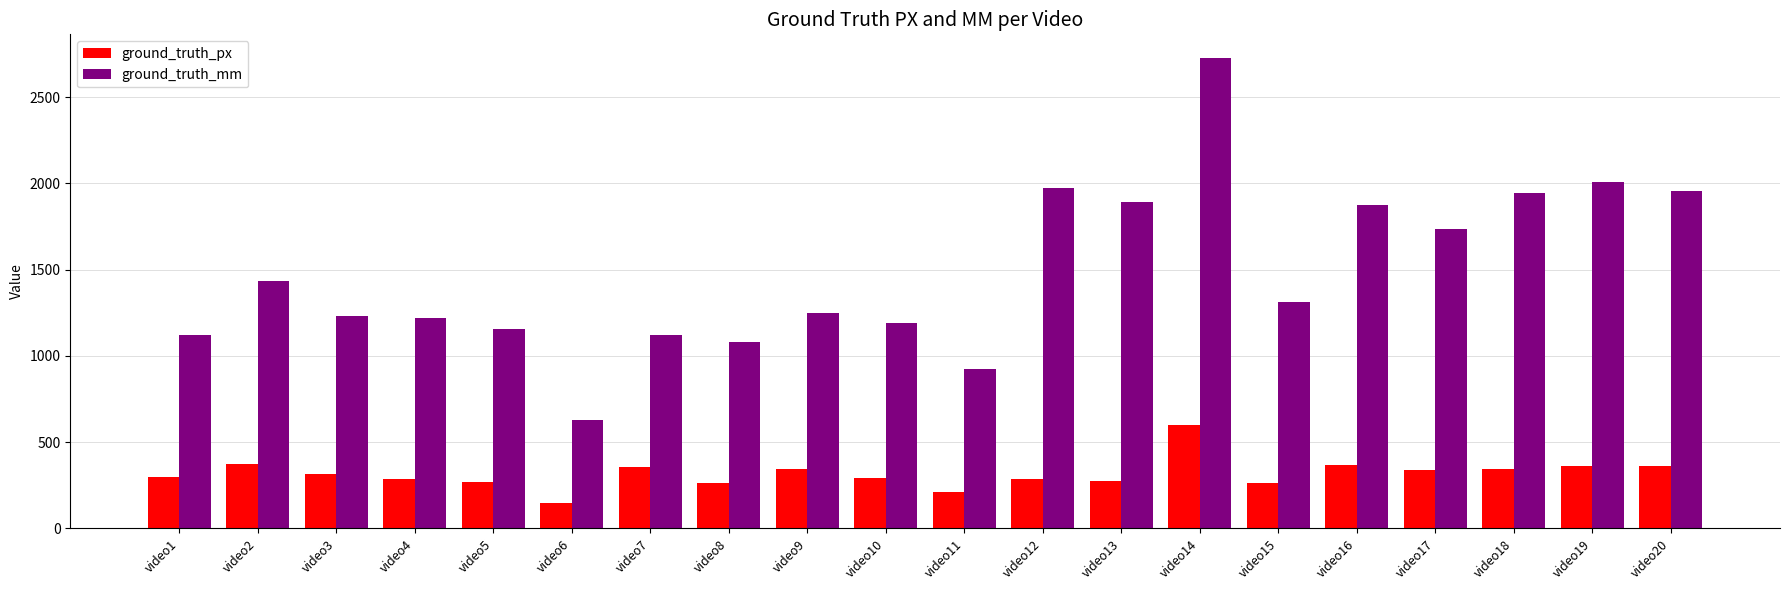

List the series in order of their peak value, lowest first.

ground_truth_px, ground_truth_mm